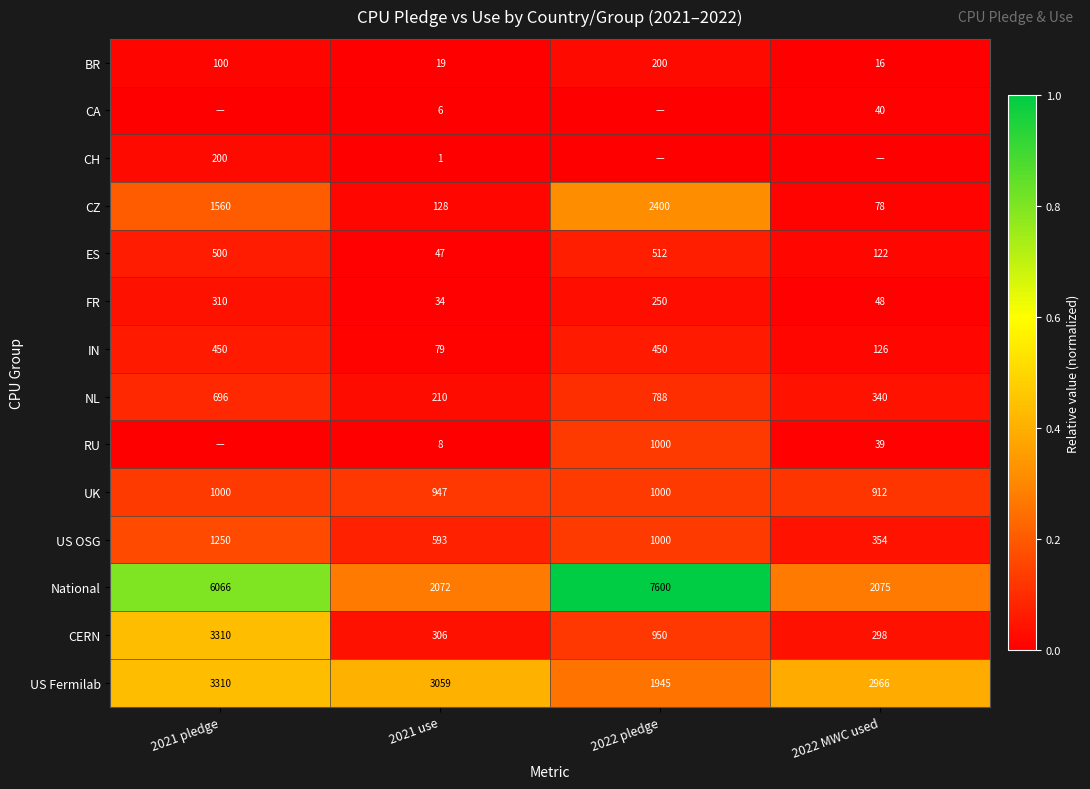

At which category is the sum across all series the highest?

2021 pledge